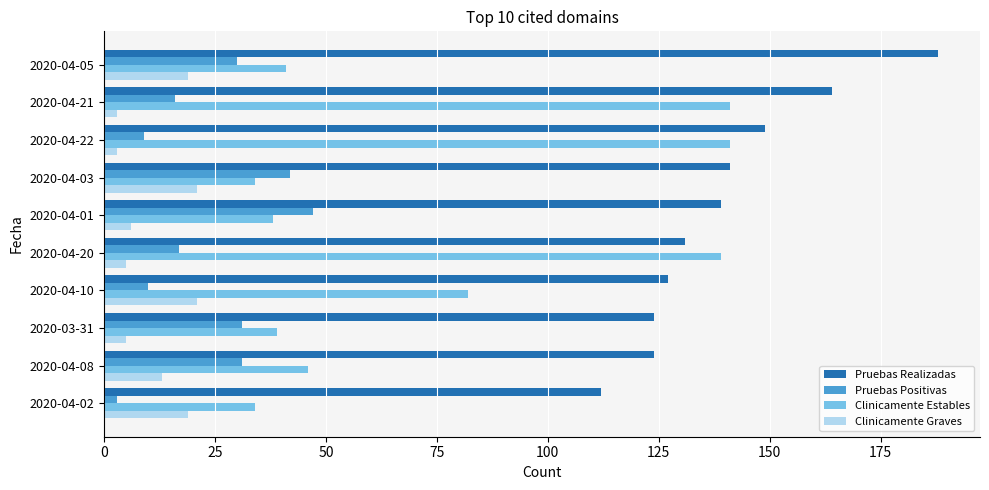

Which category has the highest value across all series?

2020-04-05